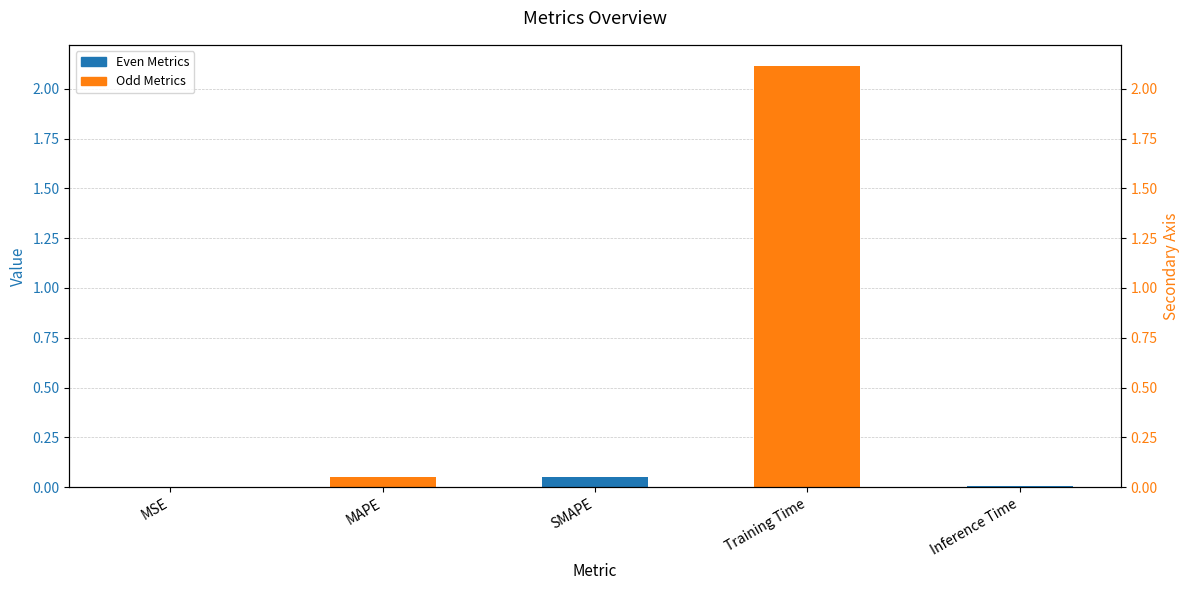

What is the label of the 5th bar from the right?

MSE